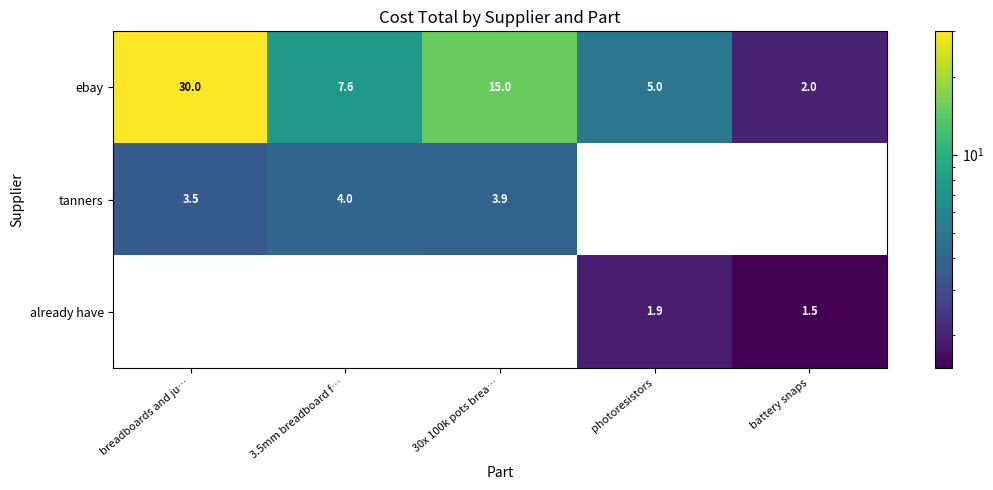

What is the maximum value shown in the chart?

30.0